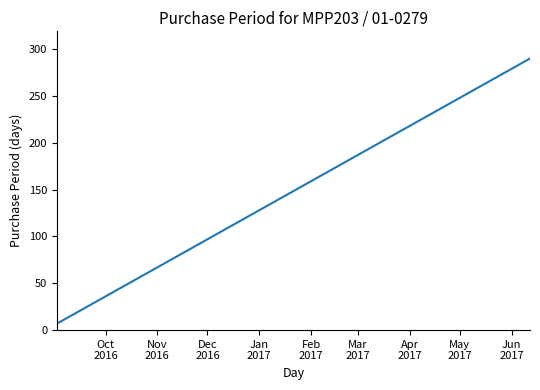

What is the difference between the maximum and minimum values?

283